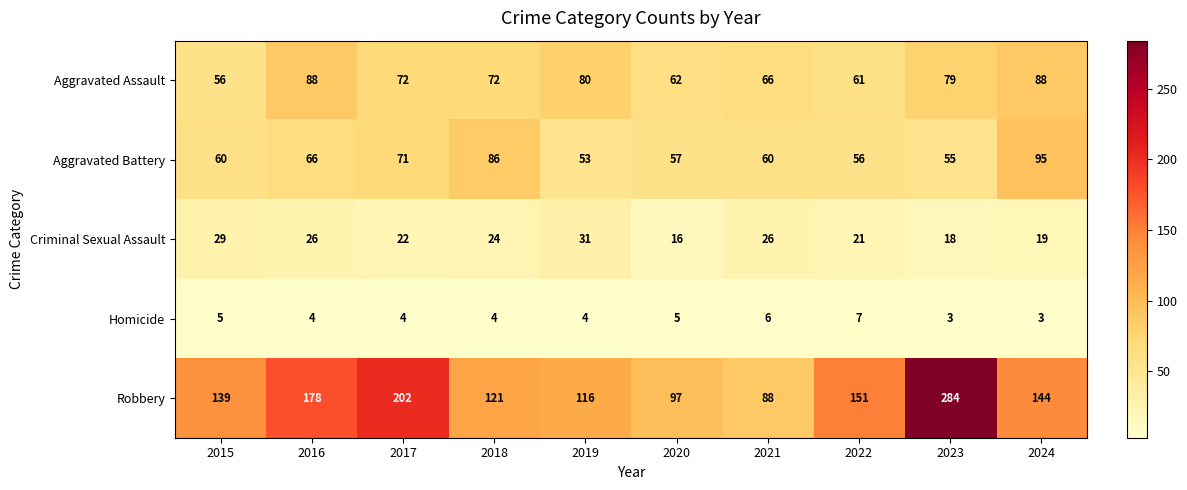

Between 2020 and 2023, which series saw the biggest shift?

Robbery